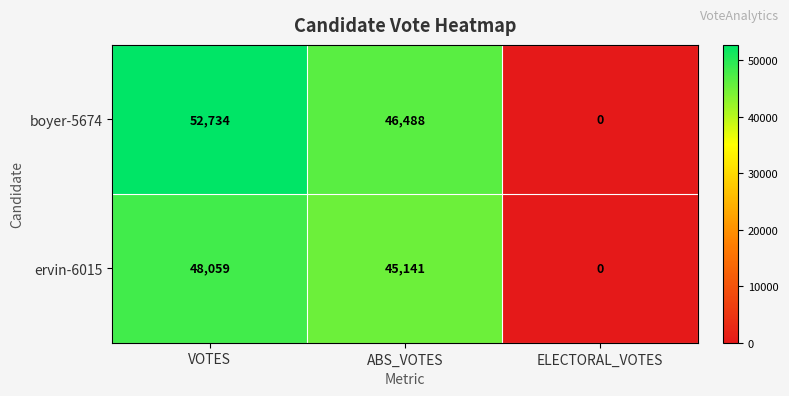

Is the value of boyer-5674 at ABS_VOTES greater than the value of ervin-6015 at ELECTORAL_VOTES?

Yes